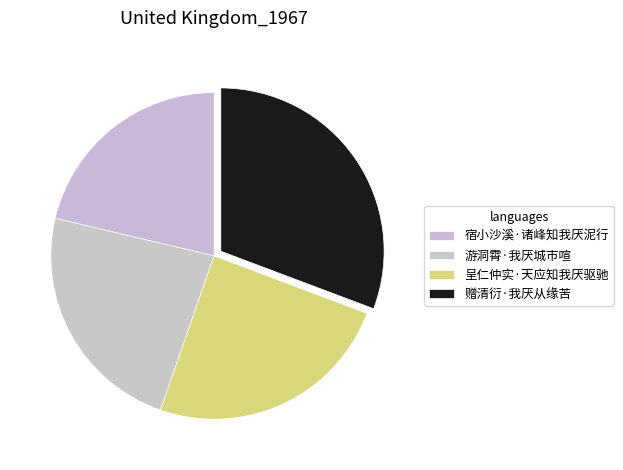

How many slices are in this pie chart?

4